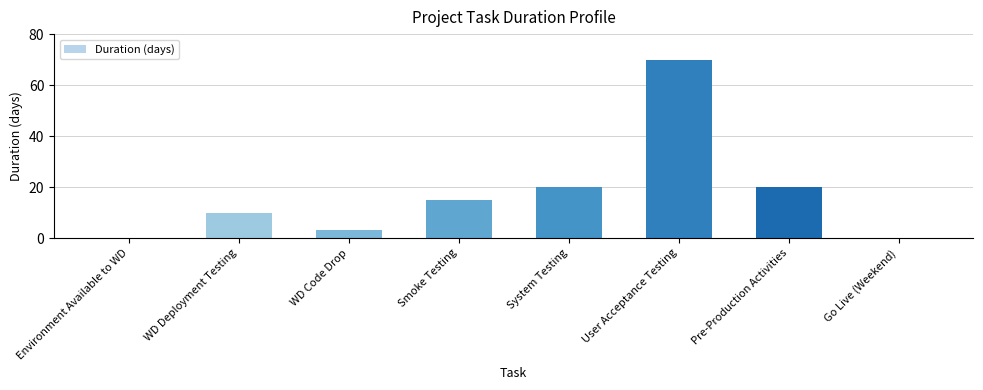

Between User Acceptance Testing and WD Deployment Testing, which is larger?

User Acceptance Testing